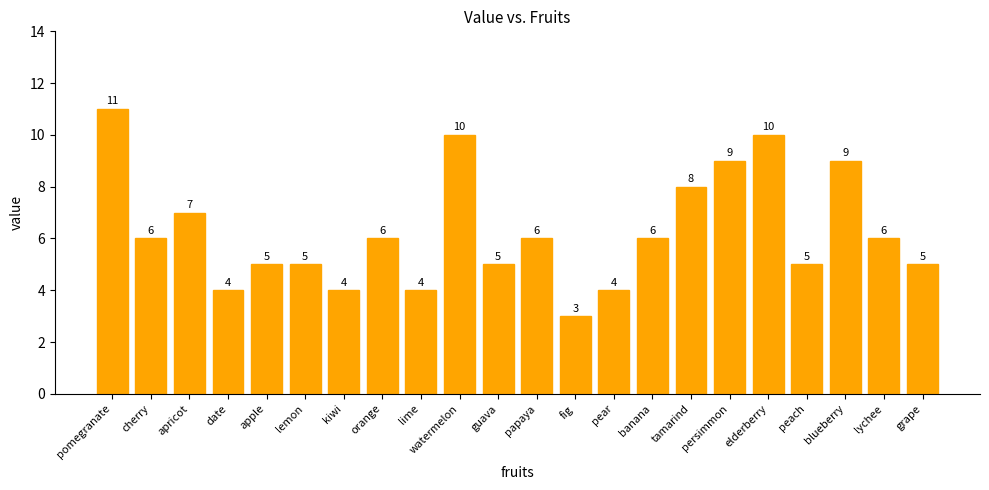

What is the sum of the values at lychee and pear?

10